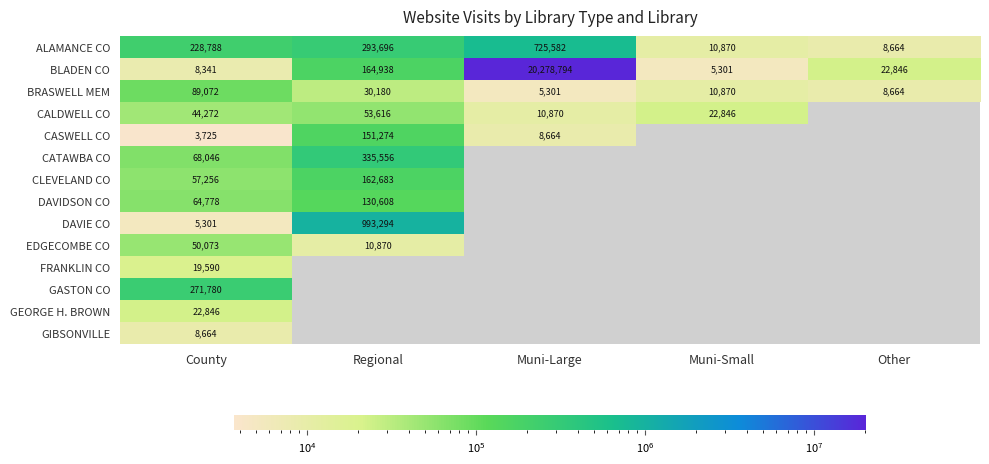

What is the sum of all BRASWELL MEM values?

144087